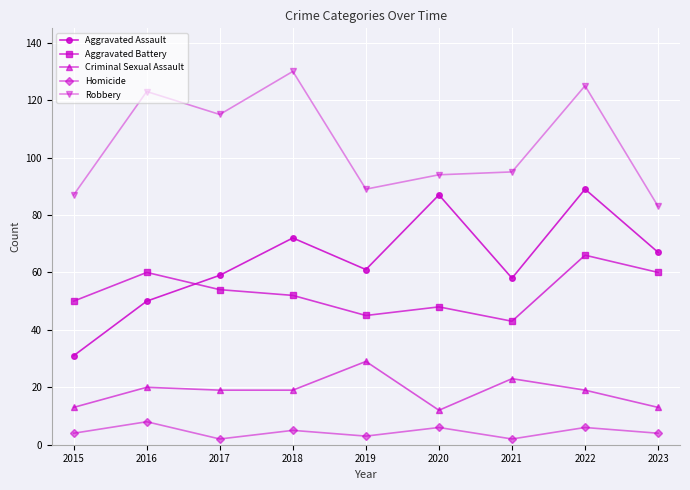

True or false: Aggravated Battery and Homicide cross at least once.

False